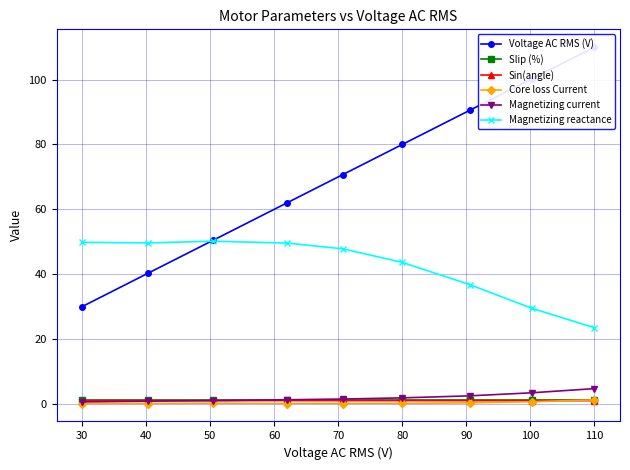

What is the sum of all Magnetizing reactance values?

380.3